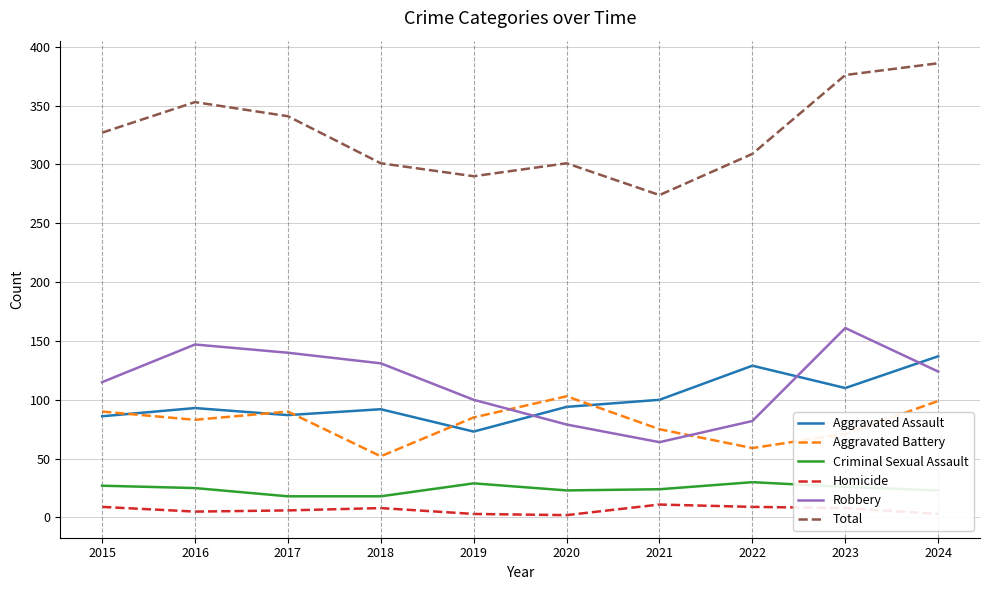

Where is the first local maximum for Total?

2016